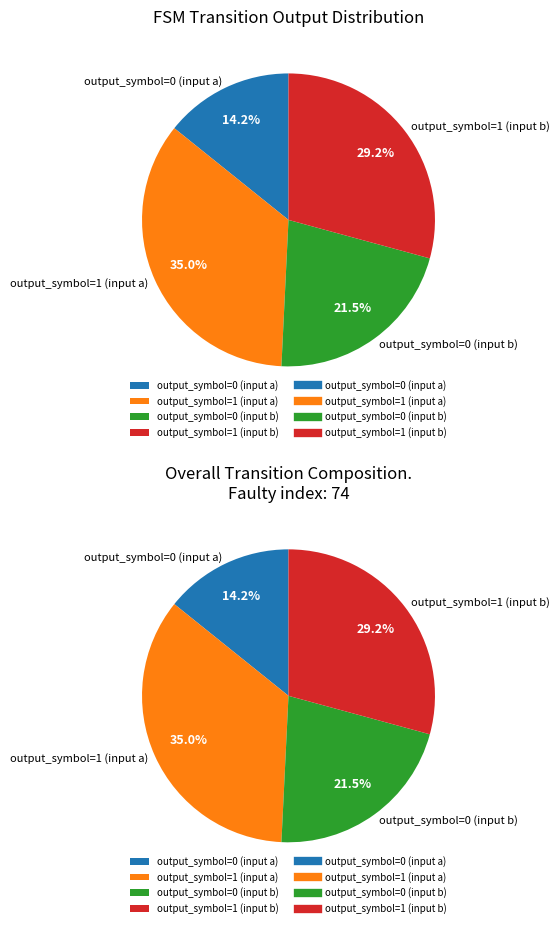

The output_symbol=0 (input b) slice represents 13% of the pie. True or false?

False